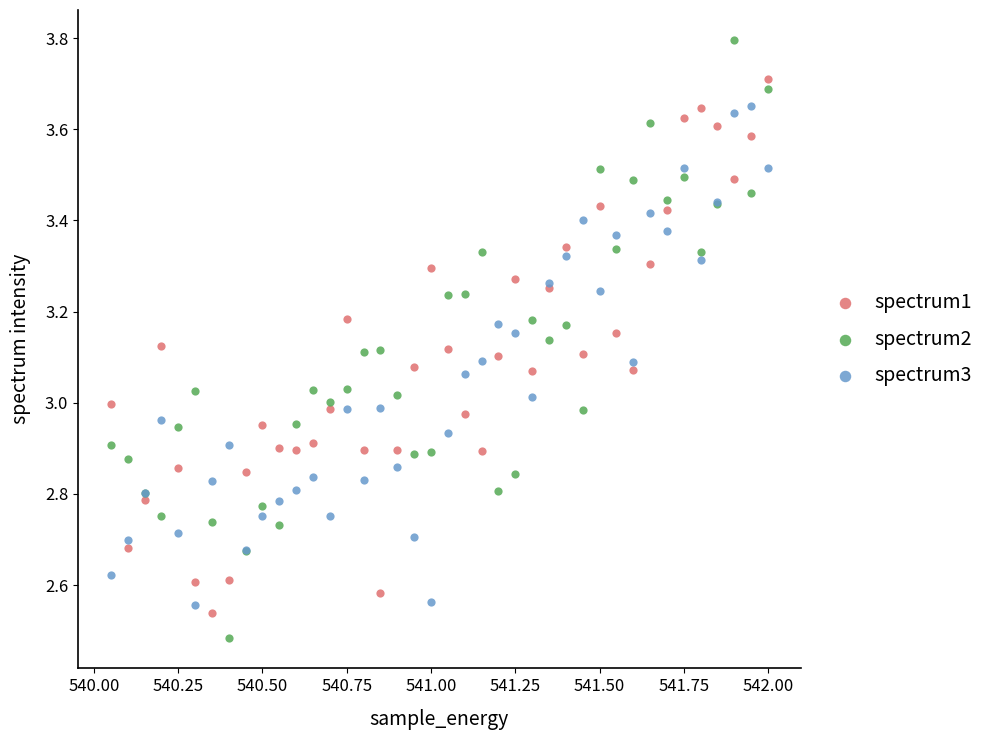

Which series has the widest spread of Y values?

spectrum2